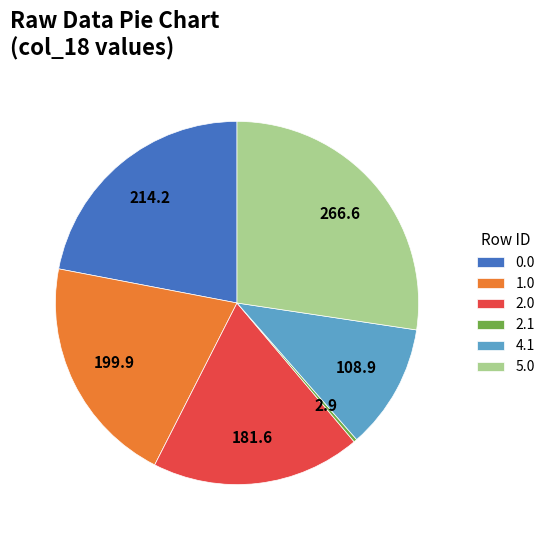

How many slices are in this pie chart?

6